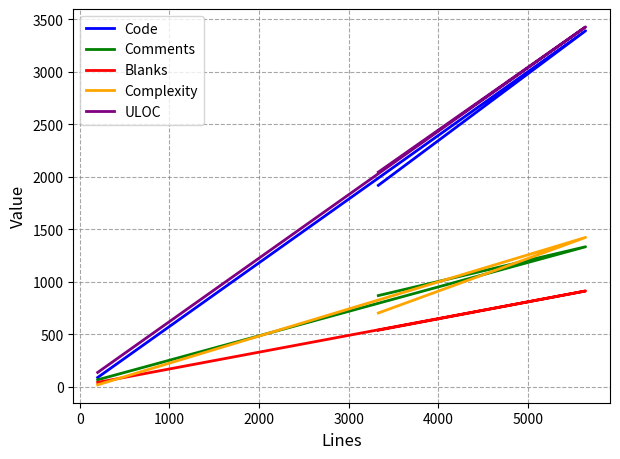

How many data points in Complexity are less than 704?

1